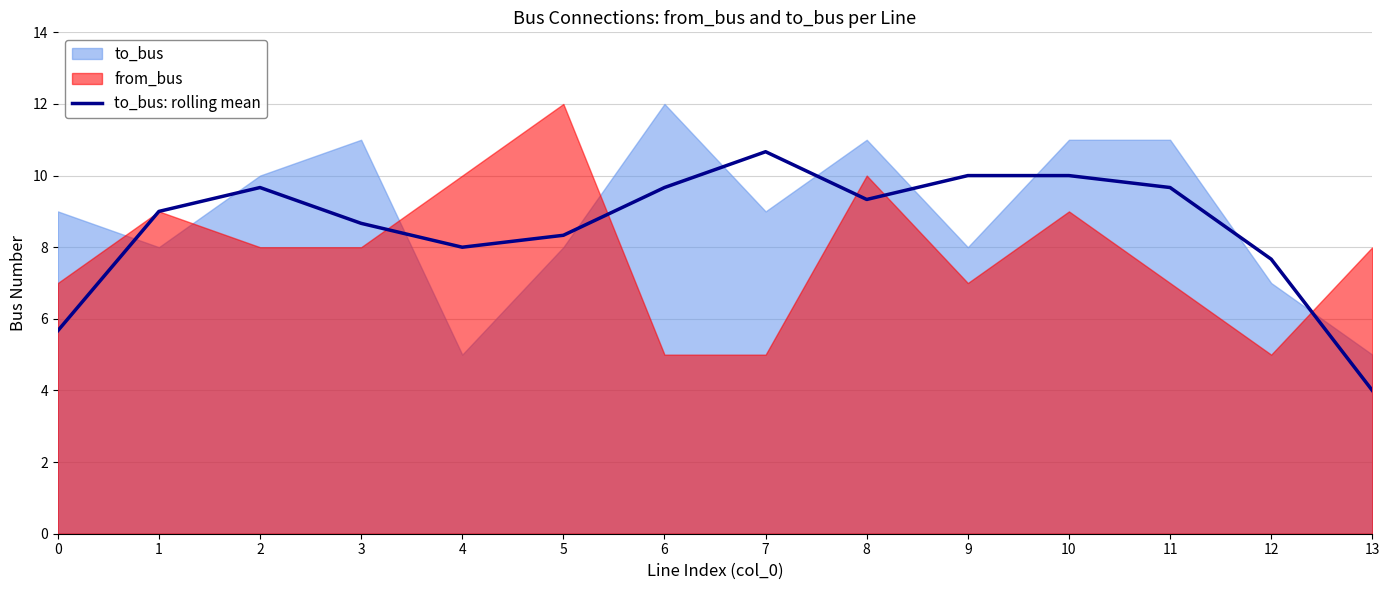

Read the value at 9.

10.0